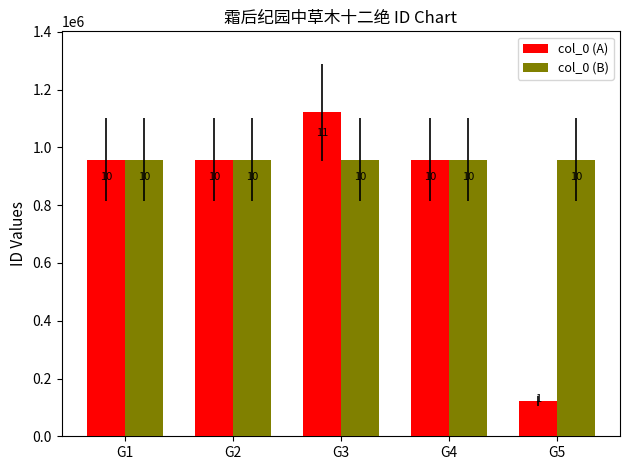

List the series in order of their peak value, lowest first.

col_0 (B), col_0 (A)